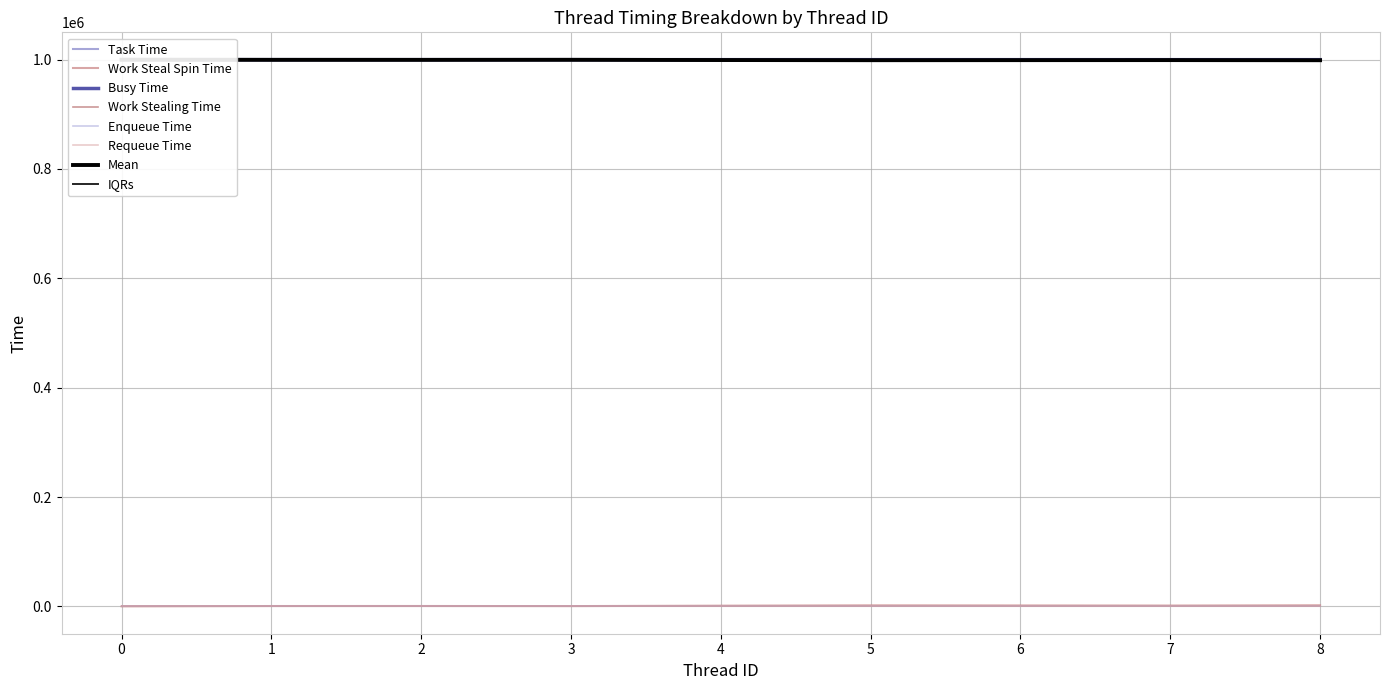

The value of Busy Time at 0 is 999839. True or false?

True